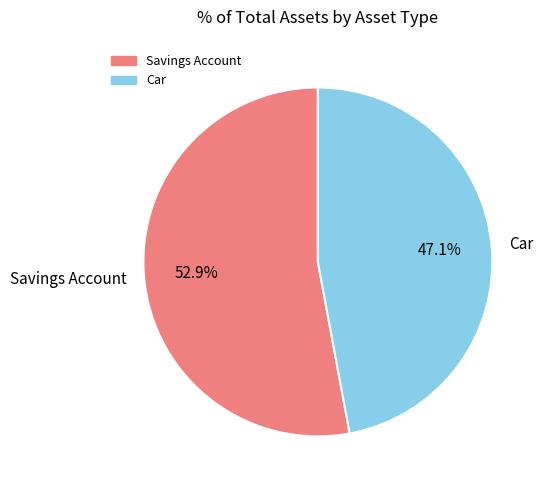

How many slices are in this pie chart?

2